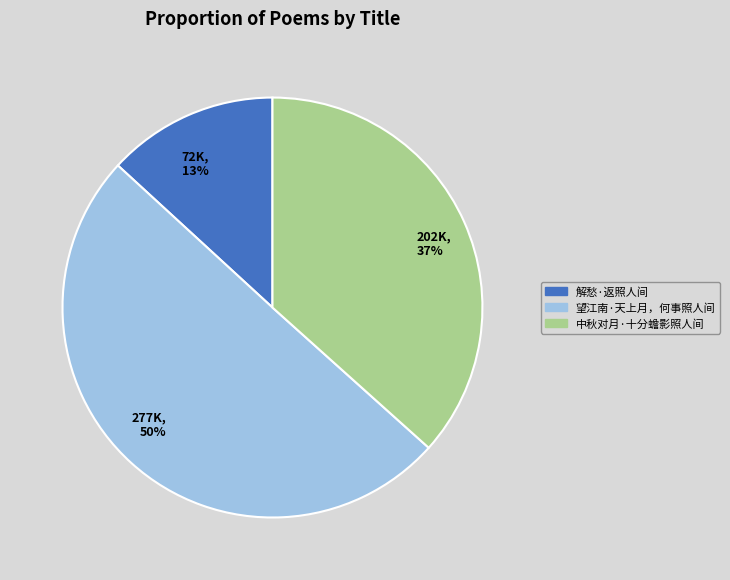

True or false: 中秋对月·十分蟾影照人间 accounts for 29% of the total.

False